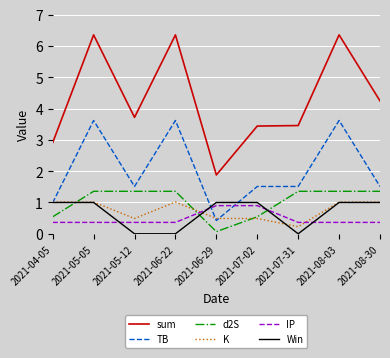

What is the greatest value displayed?

6.4